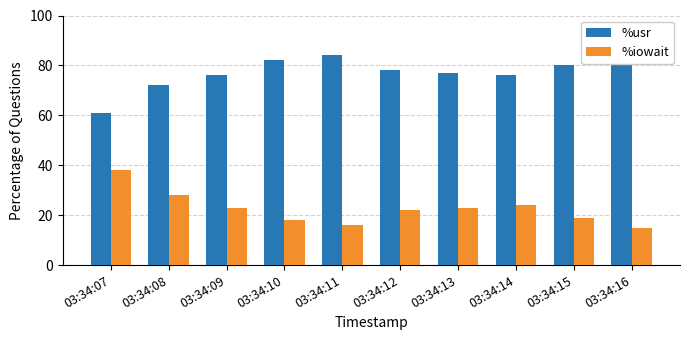

What is the maximum value for %usr?

85.0